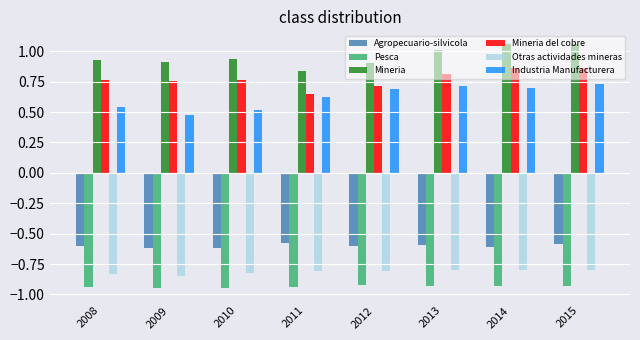

Count the number of data series in this chart.

6